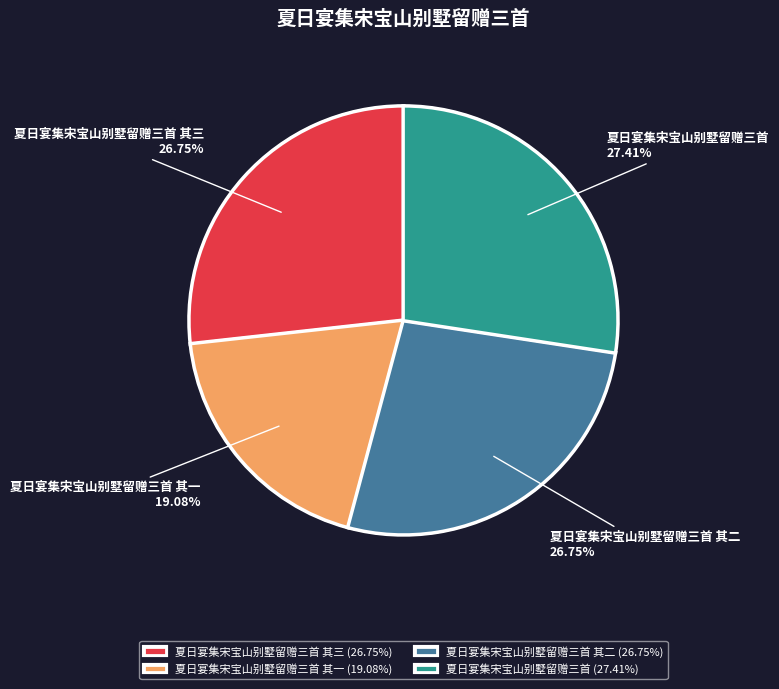

To the nearest percent, what is the average slice percentage?

25%